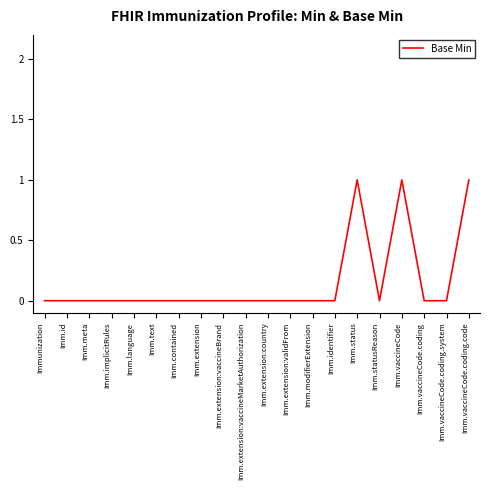

Reading right to left, list all the values displayed in this chart.

Imm.vaccineCode.coding.code=1	Imm.vaccineCode.coding.system=0	Imm.vaccineCode.coding=0	Imm.vaccineCode=1	Imm.statusReason=0	Imm.status=1	Imm.identifier=0	Imm.modifierExtension=0	Imm.extension:validFrom=0	Imm.extension:country=0	Imm.extension:vaccineMarketAuthorization=0	Imm.extension:vaccineBrand=0	Imm.extension=0	Imm.contained=0	Imm.text=0	Imm.language=0	Imm.implicitRules=0	Imm.meta=0	Imm.id=0	Immunization=0